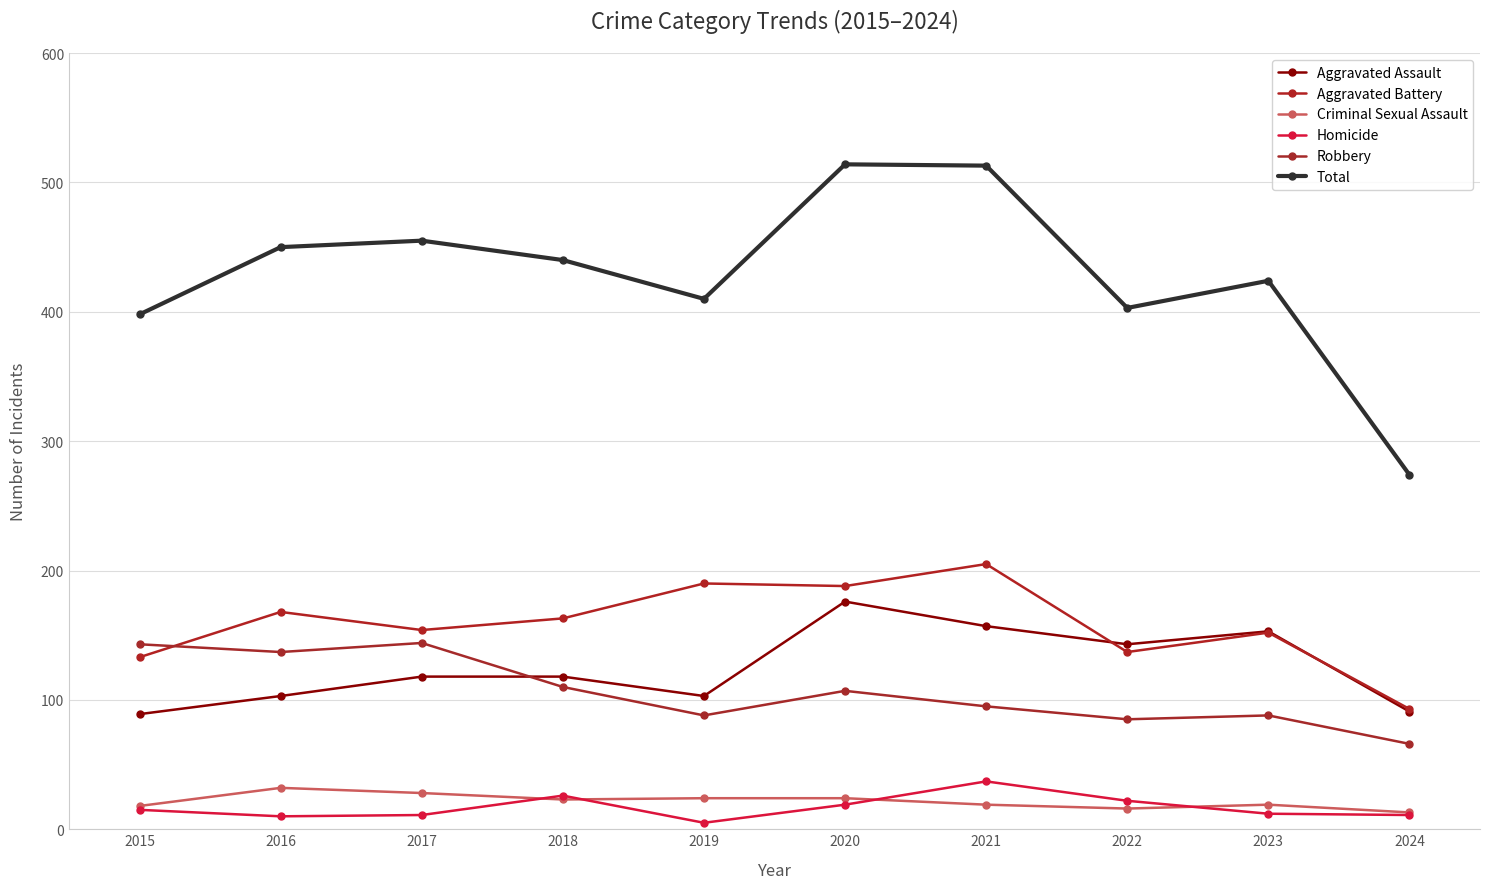

The Homicide series shows 8 at 2019. True or false?

False